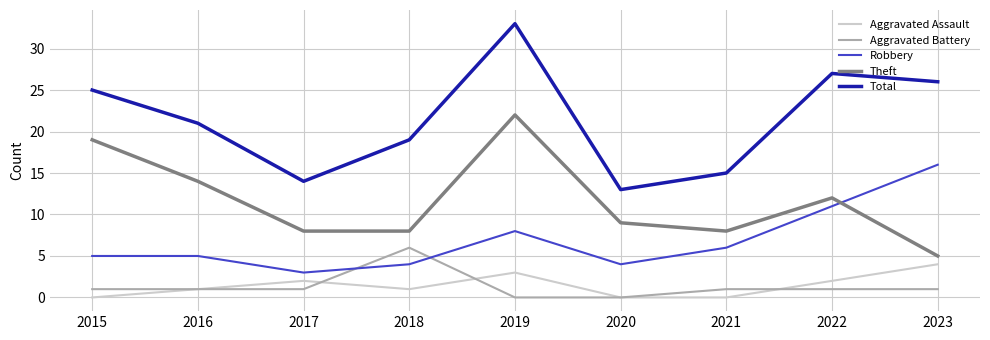

Reading left to right, what are all the values shown in this chart?

Aggravated Assault: 0	1	2	1	3	0	0	2	4
Aggravated Battery: 1	1	1	6	0	0	1	1	1
Robbery: 5	5	3	4	8	4	6	11	16
Theft: 19	14	8	8	22	9	8	12	5
Total: 25	21	14	19	33	13	15	27	26